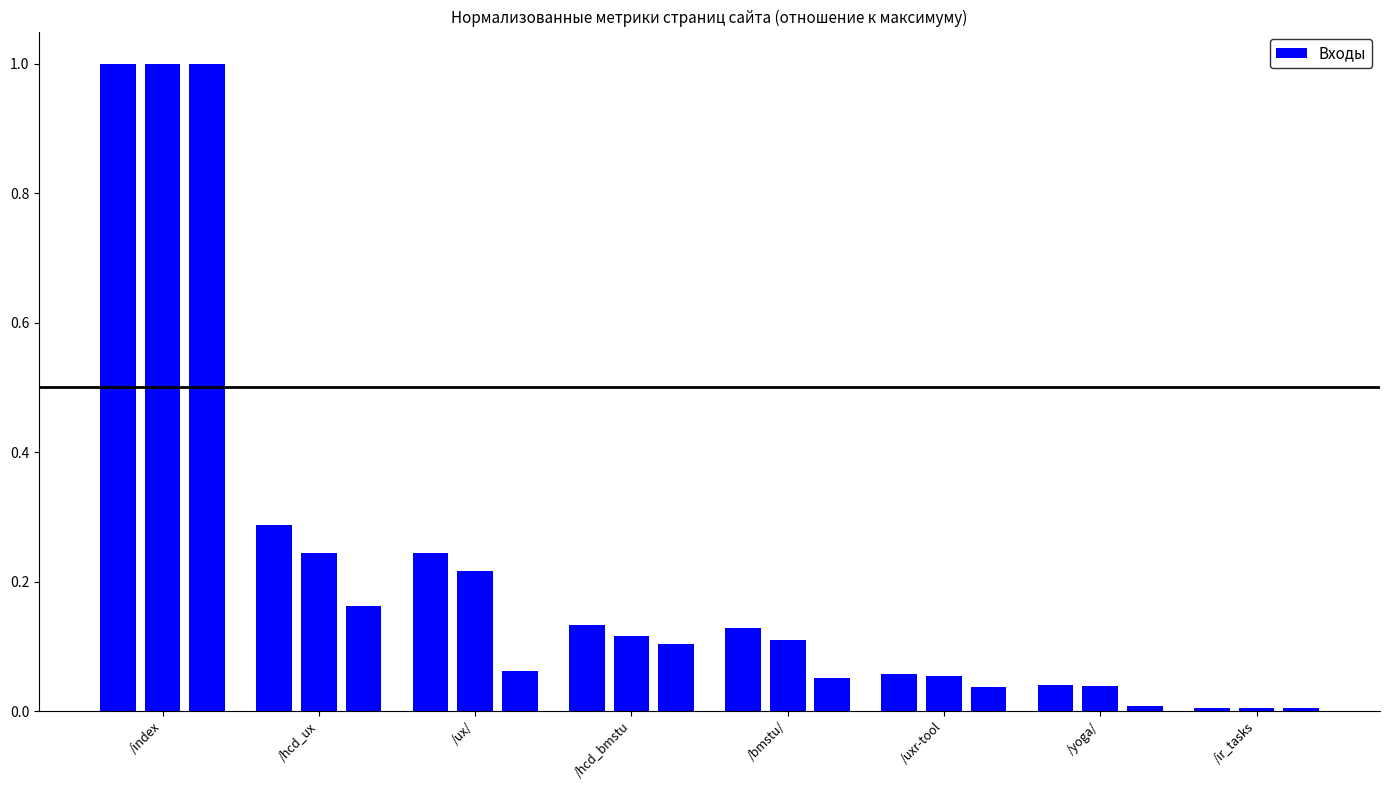

Is it true that Просмотры страниц equals 0.2 at /hcd_bmstu?

False